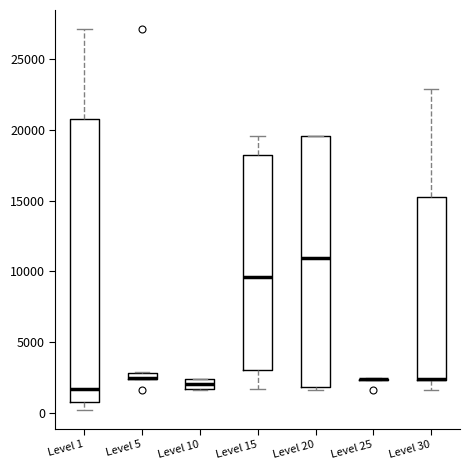

Which box is the tallest, from its lower edge to its upper edge?

Level 1